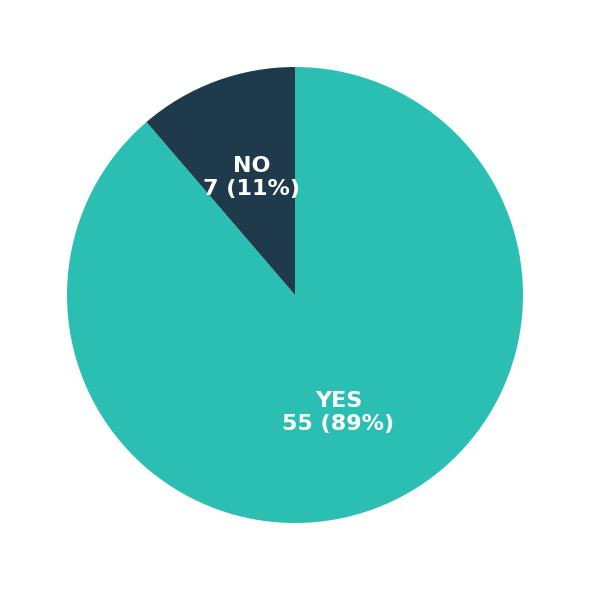

Is the sum of NO and YES greater than half?

Yes